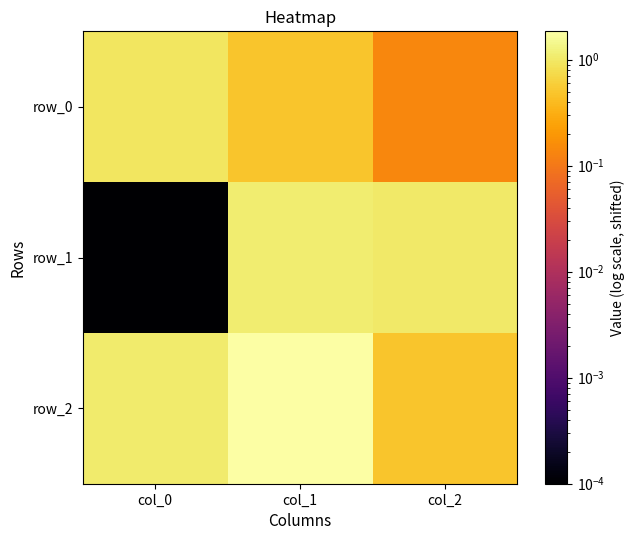

Reading left to right, what are all the values shown in this chart?

row_0: col_0=0.9	col_1=0.5	col_2=0.1
row_1: col_0=0.0	col_1=1.1	col_2=1.0
row_2: col_0=1.1	col_1=1.9	col_2=0.5